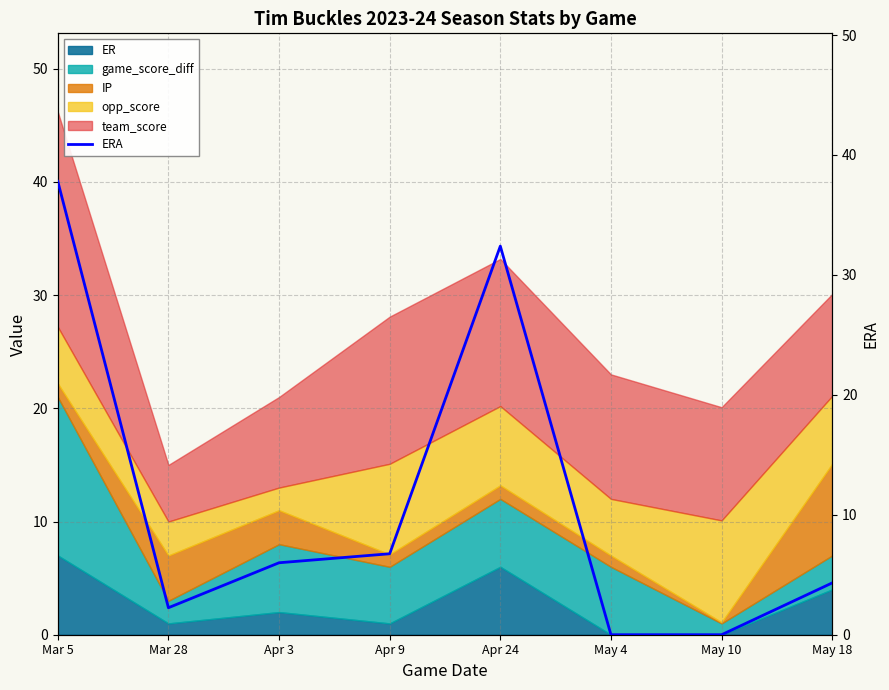

What position from the right is May 4?

3